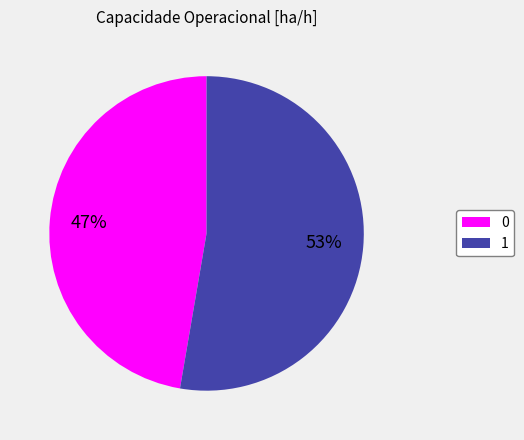

Which category has the biggest portion of the pie?

1